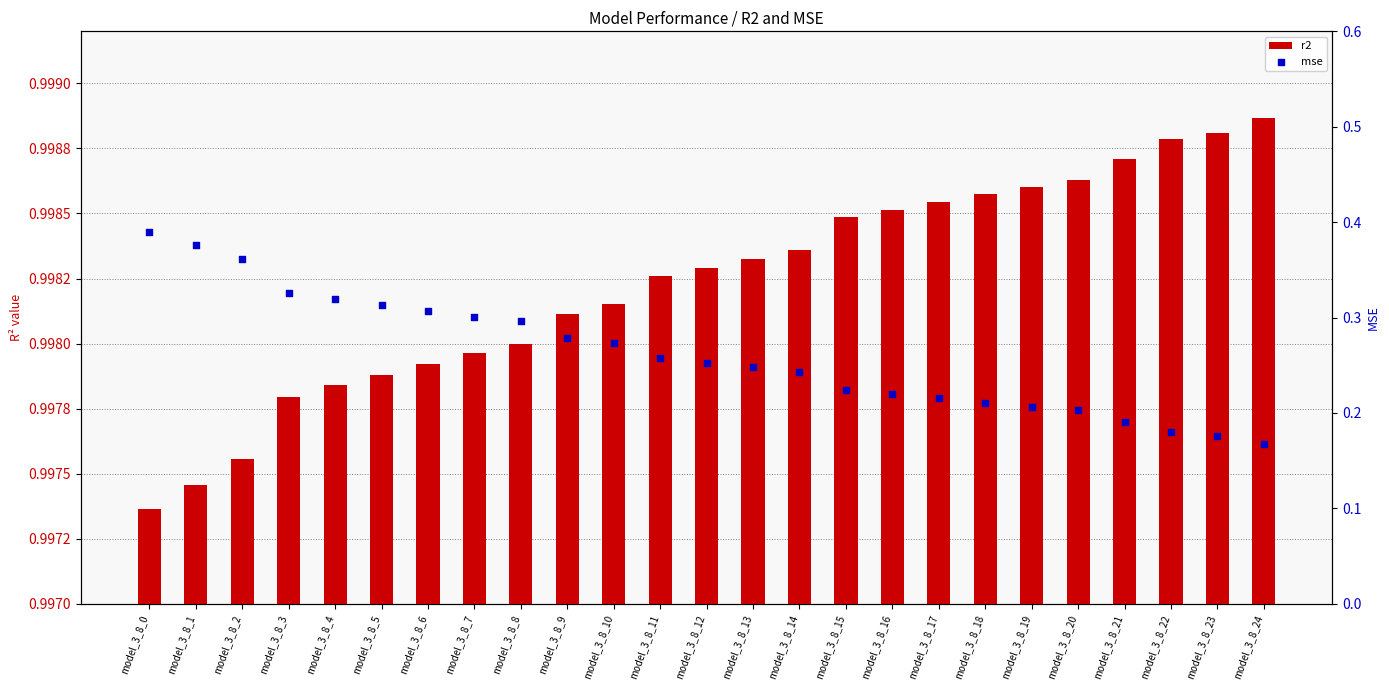

Which series reaches the minimum Y coordinate?

r2